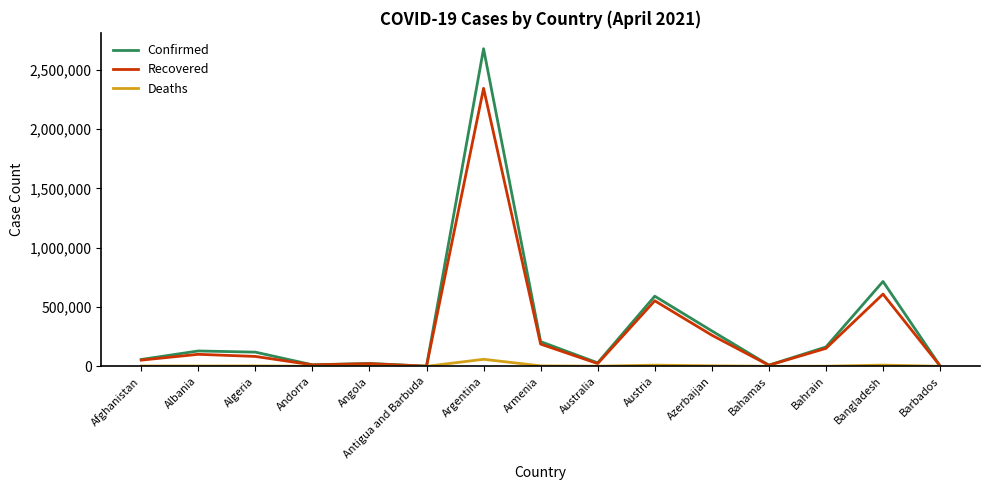

List the series in order of their peak value, highest first.

Confirmed, Recovered, Deaths